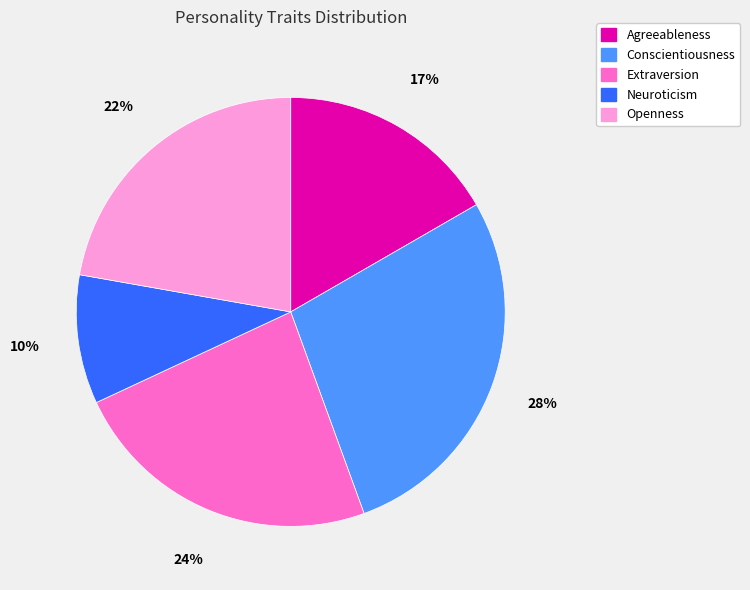

True or false: Extraversion accounts for 11% of the total.

False